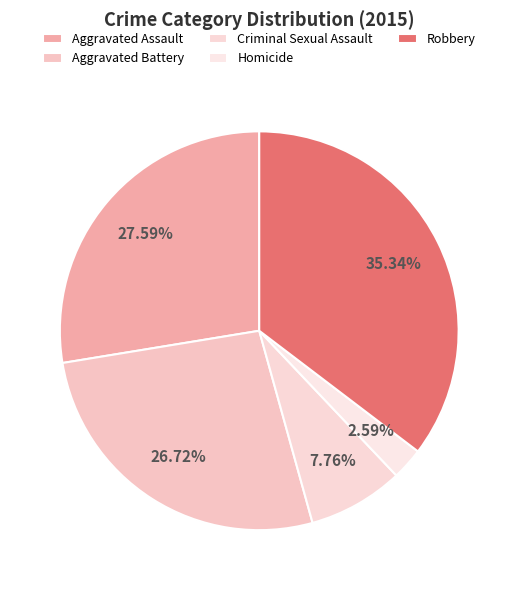

Rank the categories by value from highest to lowest.

Robbery, Aggravated Assault, Aggravated Battery, Criminal Sexual Assault, Homicide